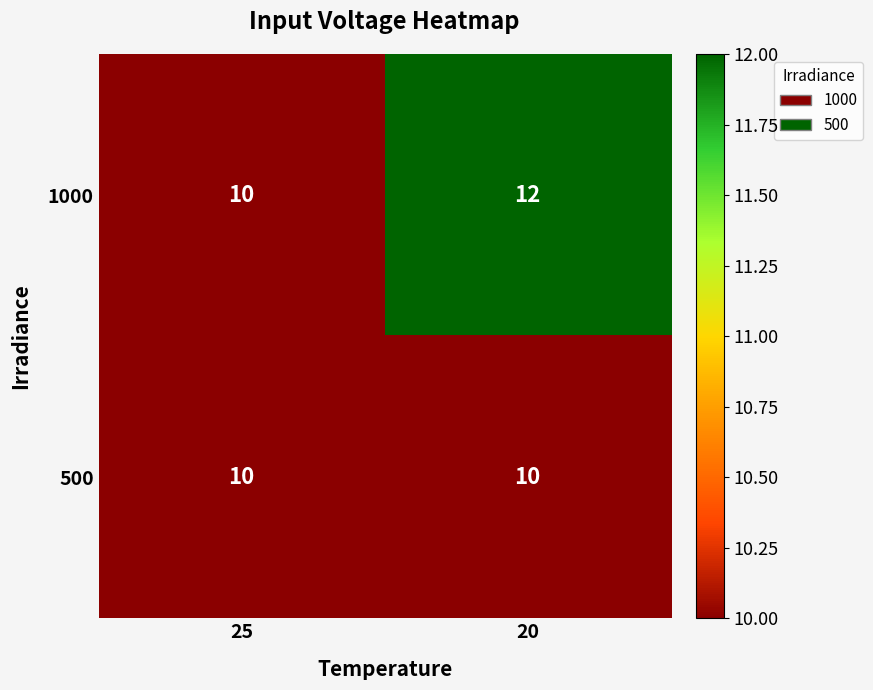

What is the maximum value shown in the chart?

12